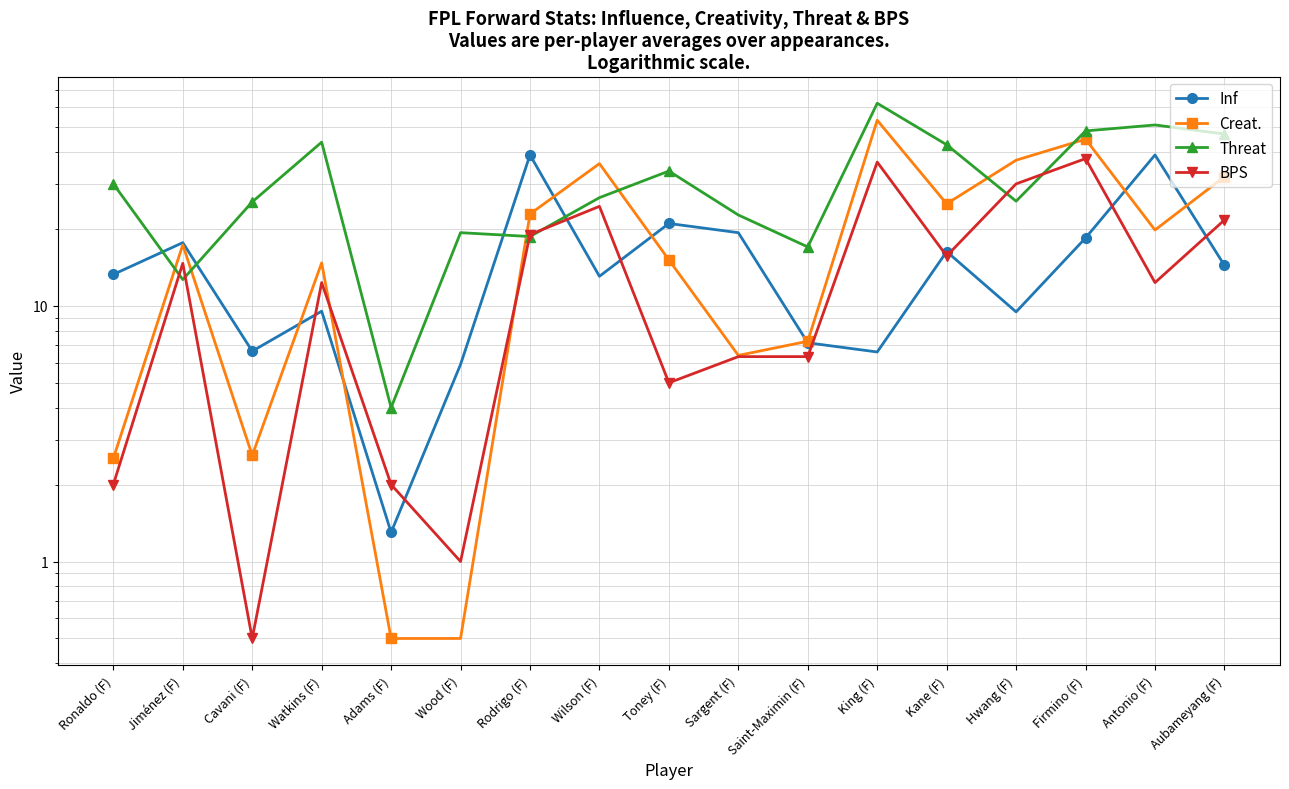

List the labels in order of Inf value, smallest first.

Adams (F), Wood (F), King (F), Cavani (F), Saint-Maximin (F), Hwang (F), Watkins (F), Wilson (F), Ronaldo (F), Aubameyang (F), Kane (F), Jiménez (F), Firmino (F), Sargent (F), Toney (F), Rodrigo (F), Antonio (F)